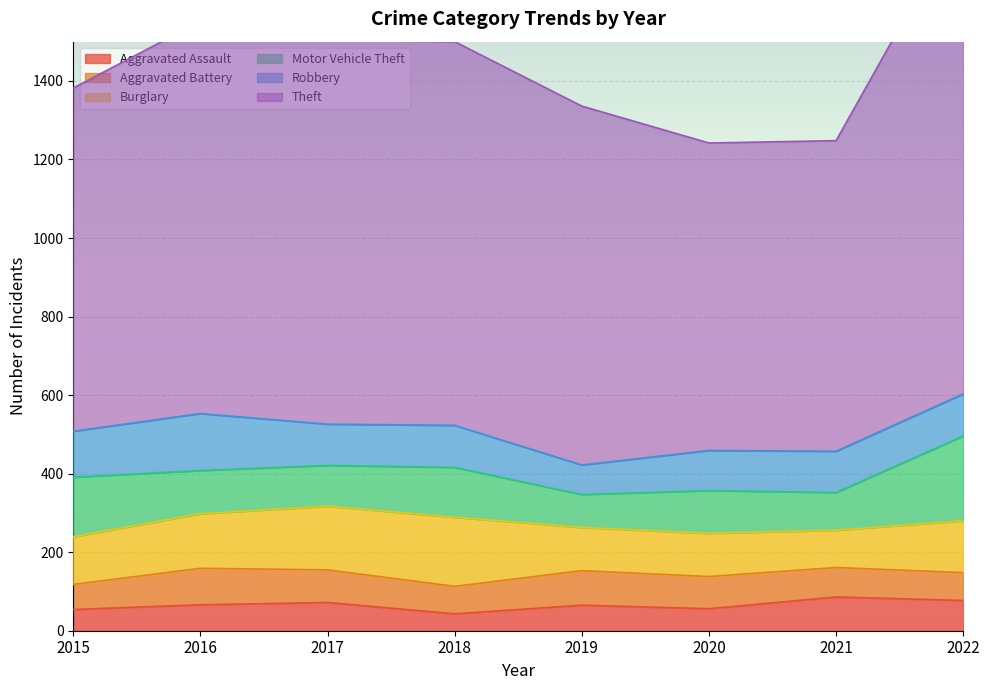

Which has a higher value, 2022 or 2017?

2022